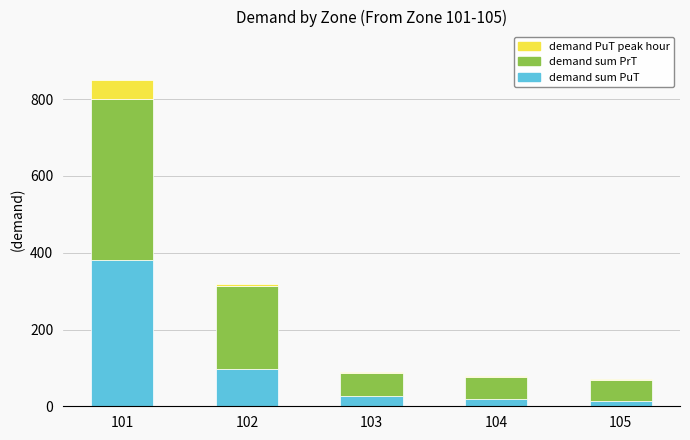

What is the sum of the demand sum PuT values at 102 and 105?

112.2